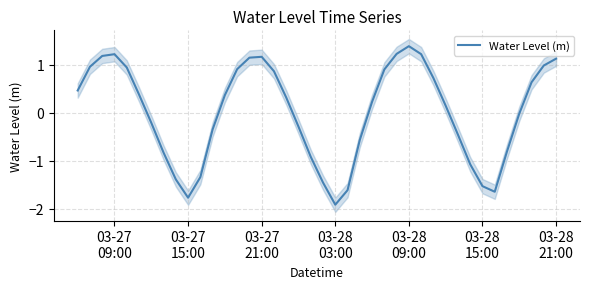

What is the lowest value of the Water Level (m) series?

-1.9